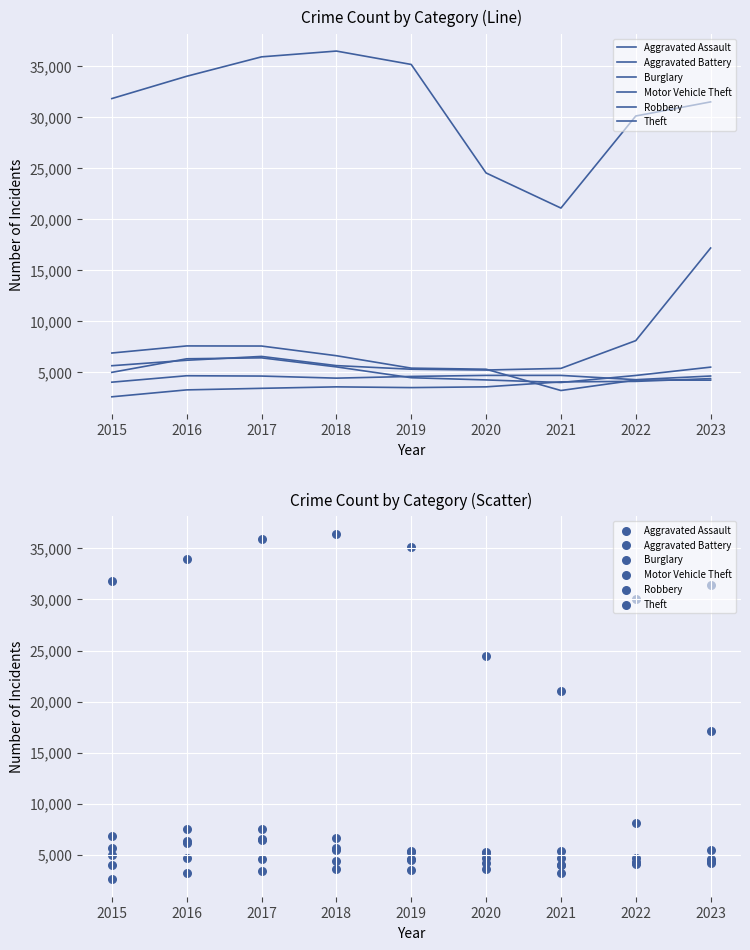

What are all the series names shown in the legend?

Aggravated Assault, Aggravated Battery, Burglary, Motor Vehicle Theft, Robbery, Theft